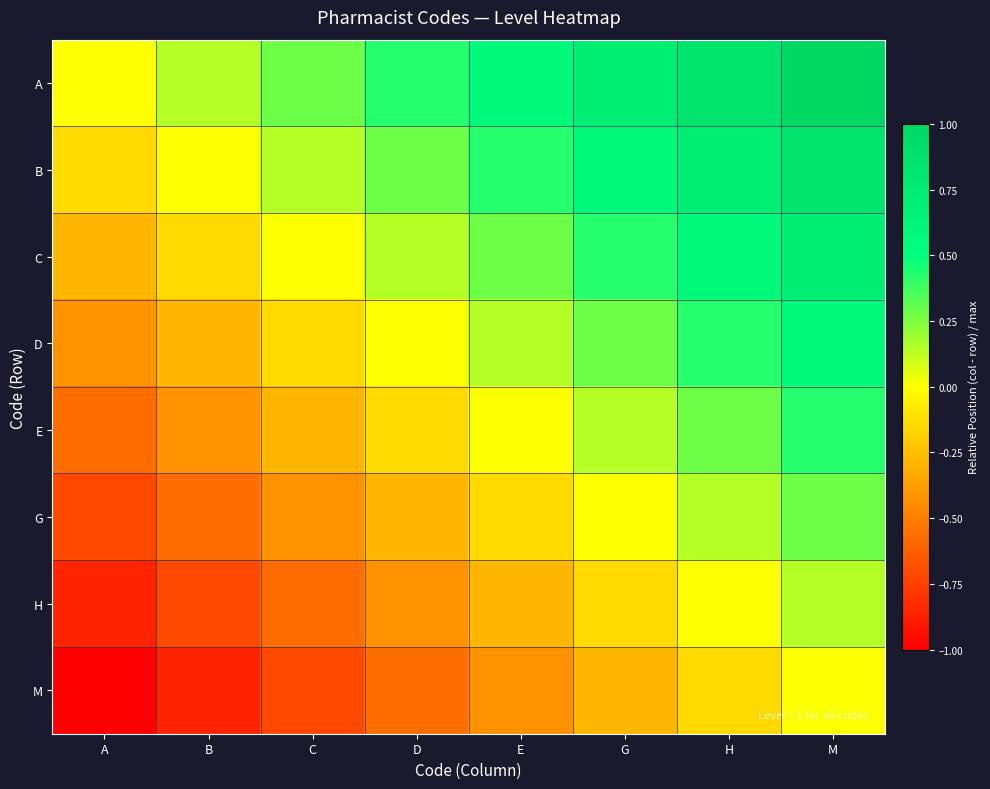

Between D and A, which is larger?

D